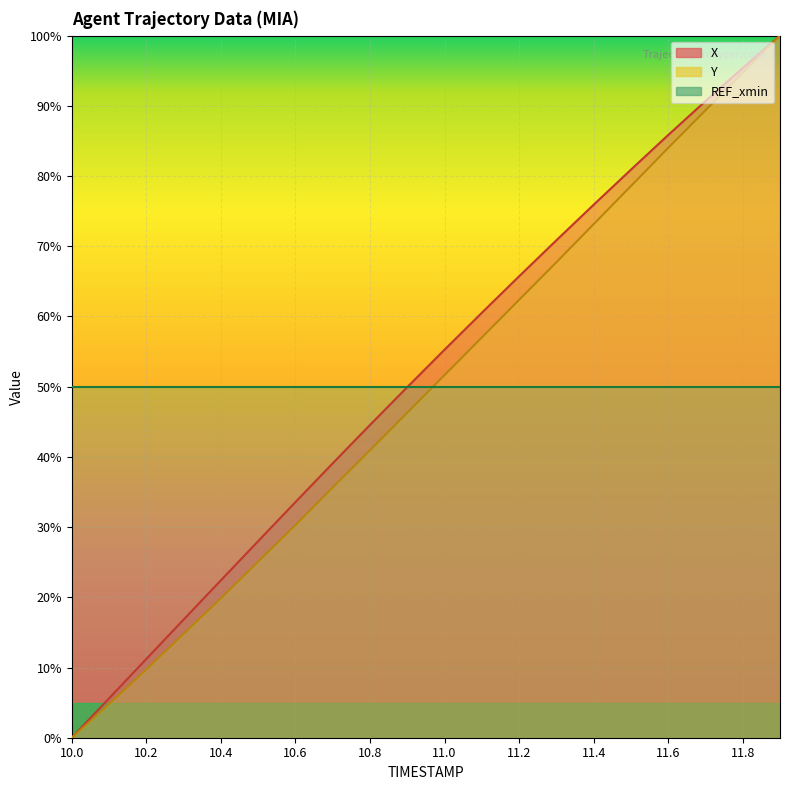

True or false: X and Y cross at least once.

False